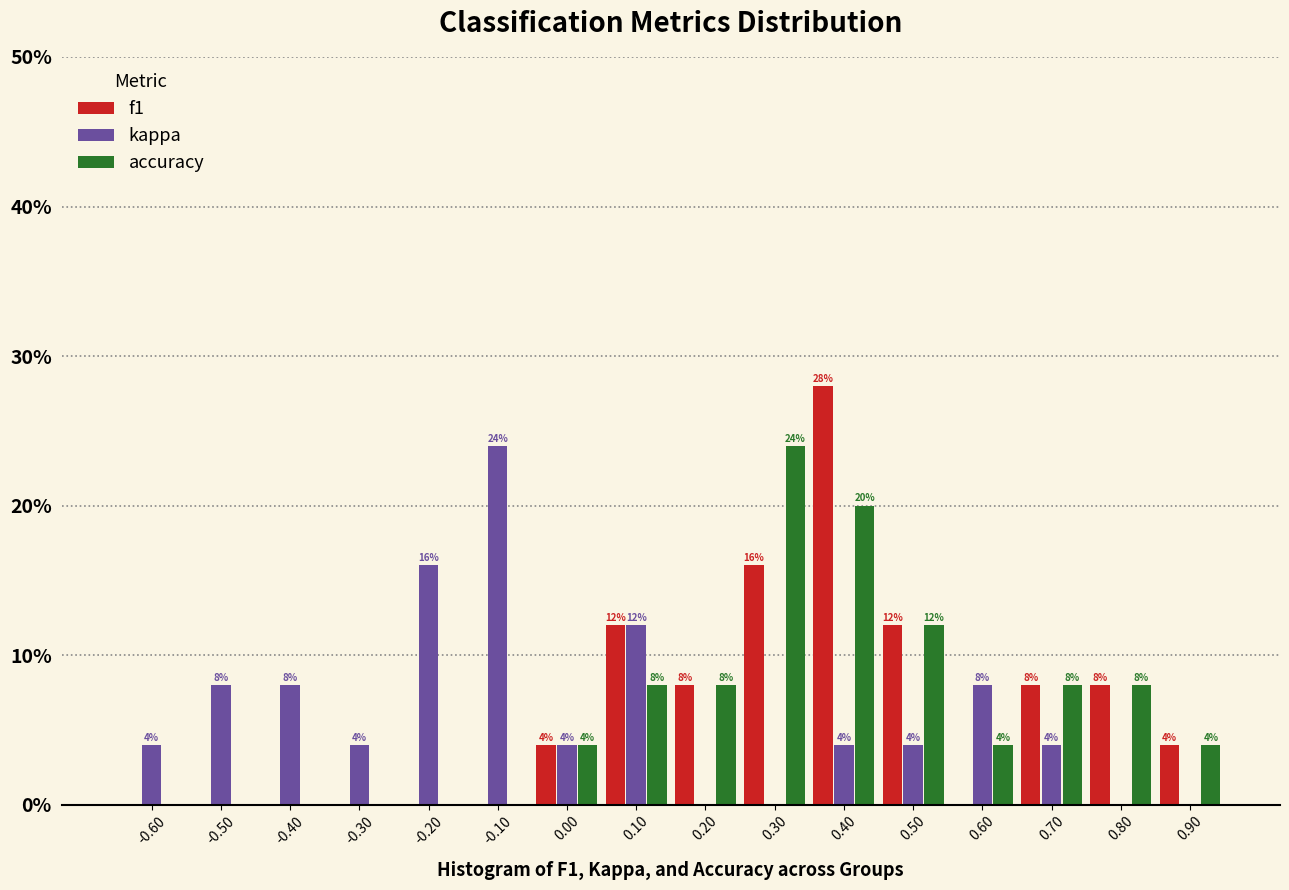

Reading left to right, transcribe all the data shown in this chart.

f1: -0.60=0.0	-0.50=0.0	-0.40=0.0	-0.30=0.0	-0.20=0.0	-0.10=0.0	0.00=4.0	0.10=12.0	0.20=8.0	0.30=16.0	0.40=28.0	0.50=12.0	0.60=0.0	0.70=8.0	0.80=8.0	0.90=4.0
kappa: -0.60=4.0	-0.50=8.0	-0.40=8.0	-0.30=4.0	-0.20=16.0	-0.10=24.0	0.00=4.0	0.10=12.0	0.20=0.0	0.30=0.0	0.40=4.0	0.50=4.0	0.60=8.0	0.70=4.0	0.80=0.0	0.90=0.0
accuracy: -0.60=0.0	-0.50=0.0	-0.40=0.0	-0.30=0.0	-0.20=0.0	-0.10=0.0	0.00=4.0	0.10=8.0	0.20=8.0	0.30=24.0	0.40=20.0	0.50=12.0	0.60=4.0	0.70=8.0	0.80=8.0	0.90=4.0